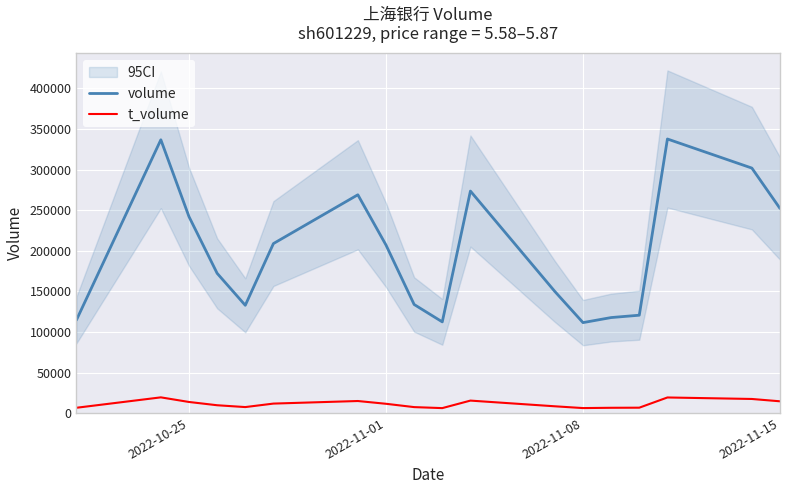

How many lines are shown in the chart?

2